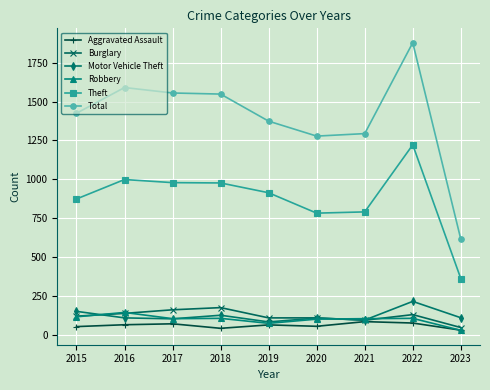

What is the value of the Total point at the 5th from the left?

1374